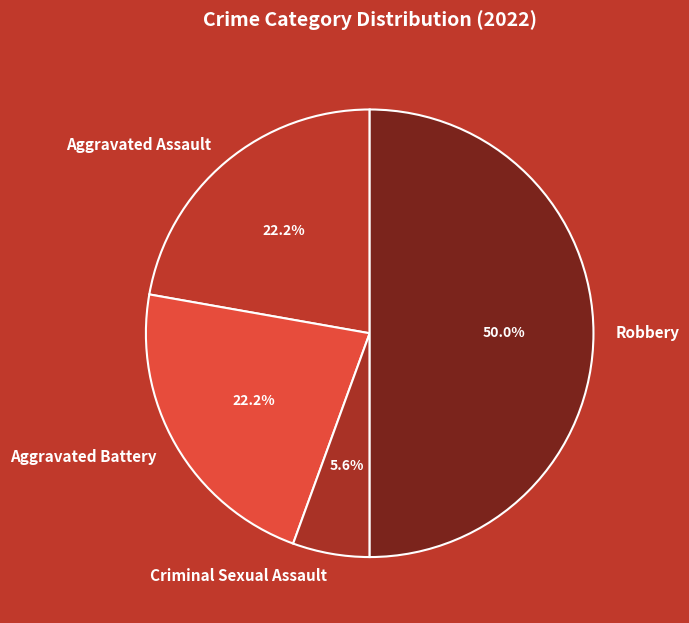

Which has a higher value, Aggravated Battery or Robbery?

Robbery